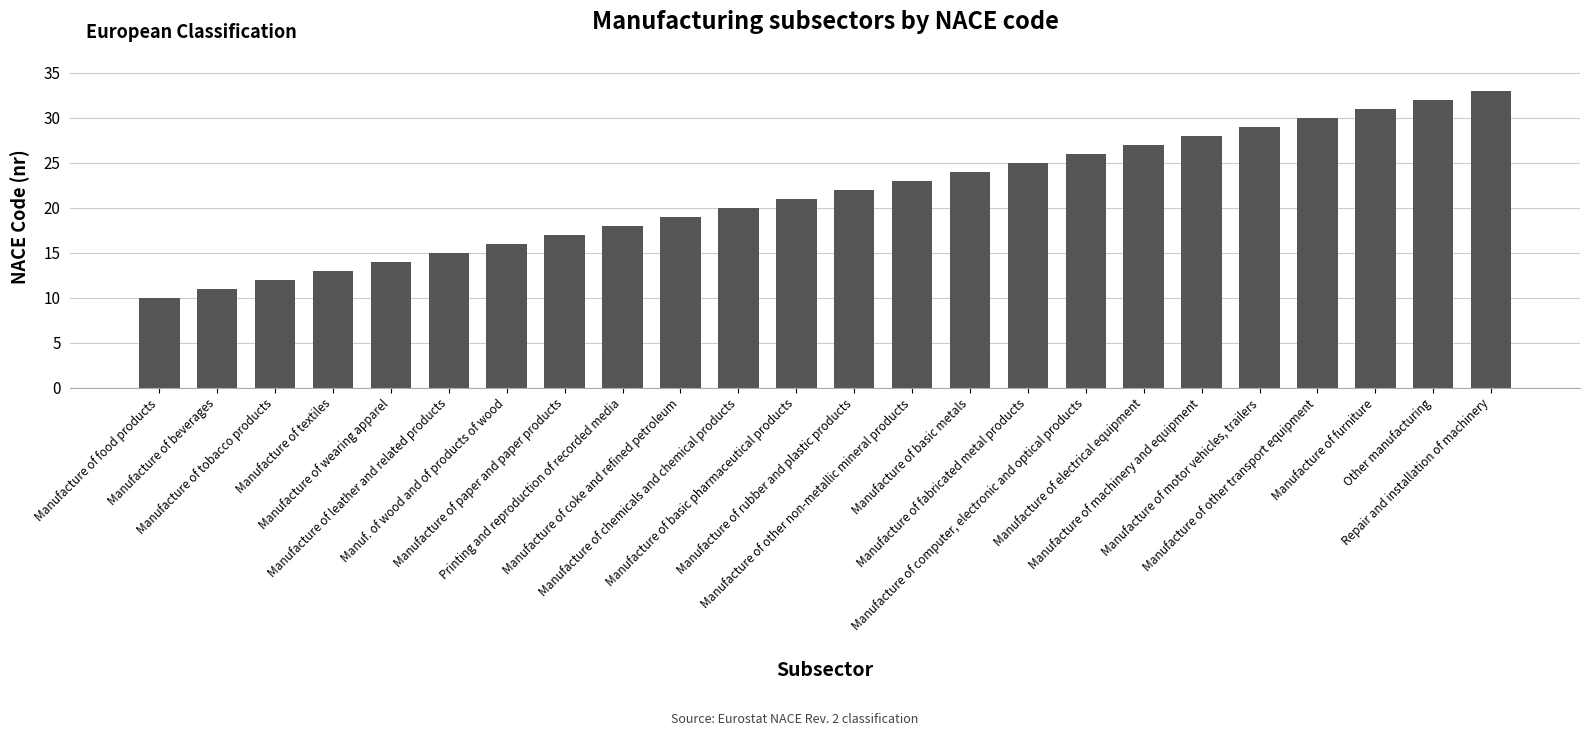

What is the sum of the values at Manufacture of electrical equipment and Manufacture of machinery and equipment?

55